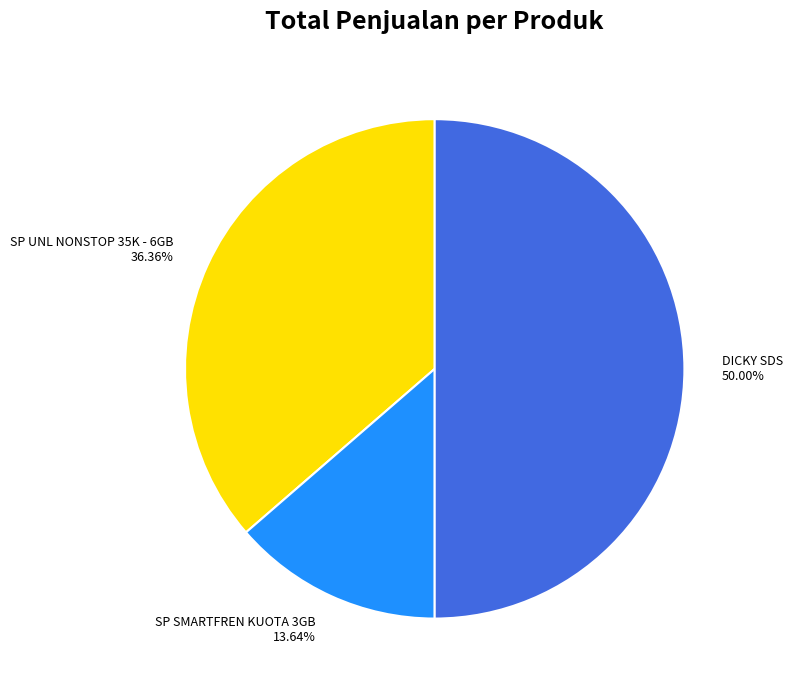

Does SP UNL NONSTOP 35K - 6GB account for over 50% of the chart?

No